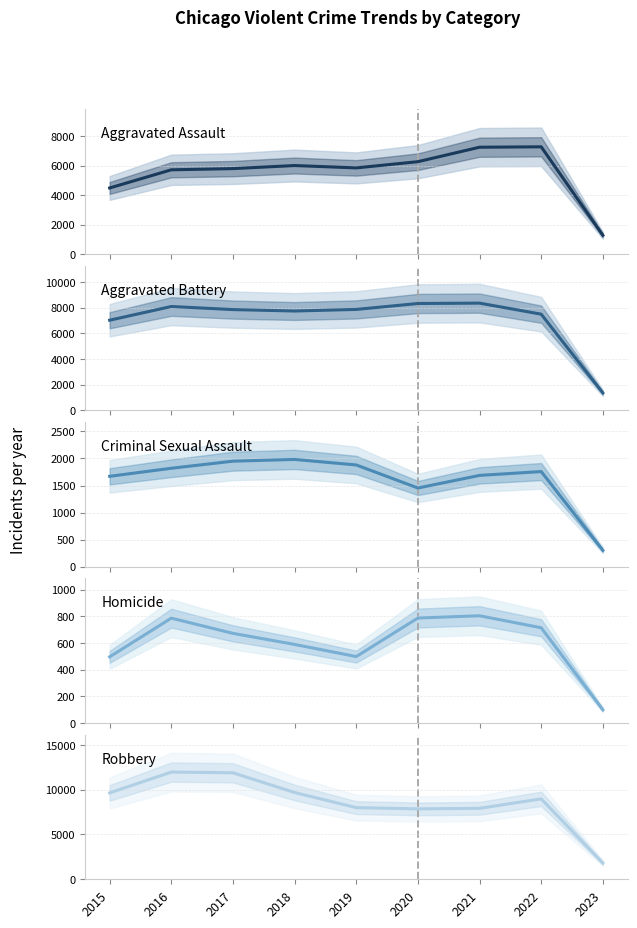

What is the minimum value for Homicide?

99